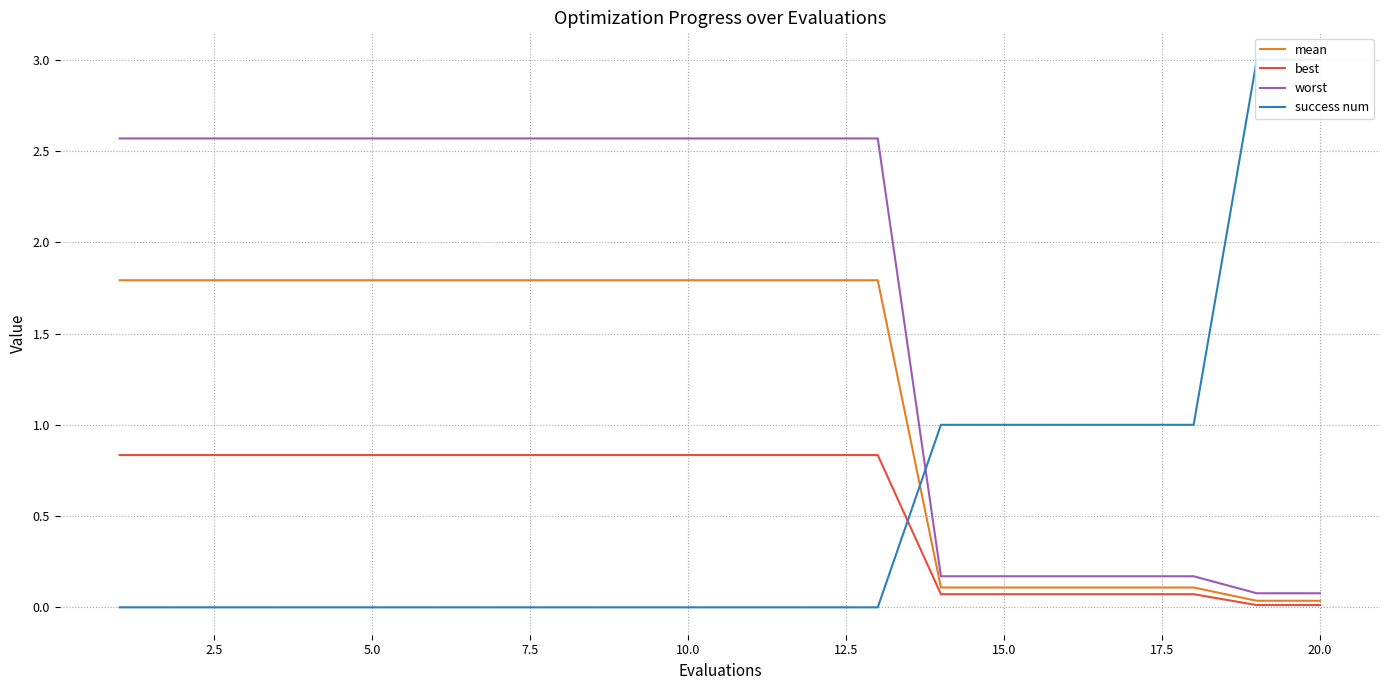

What is the value of the success num point at the 18th from the left?

1.0